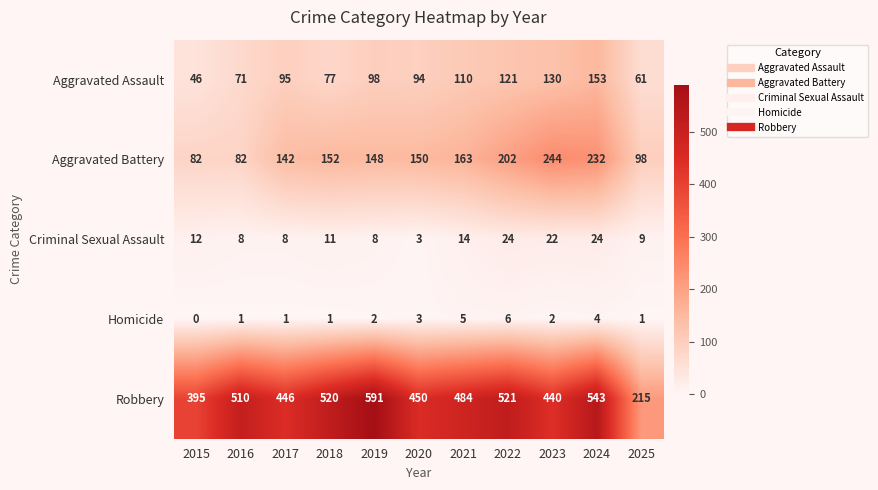

How many data points in Criminal Sexual Assault are less than 11?

5